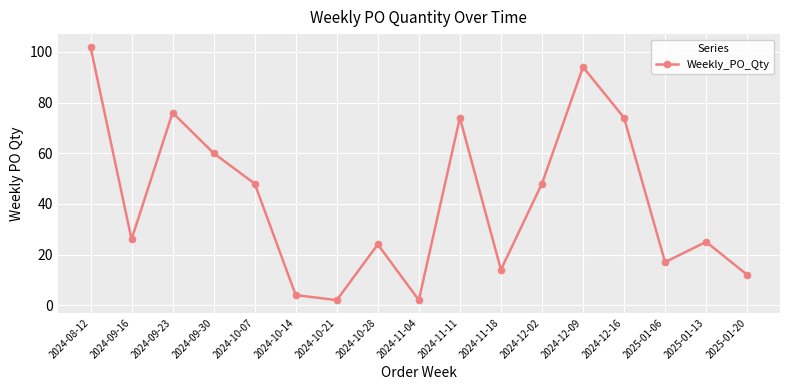

What is the label of the 14th point from the right?

2024-09-30